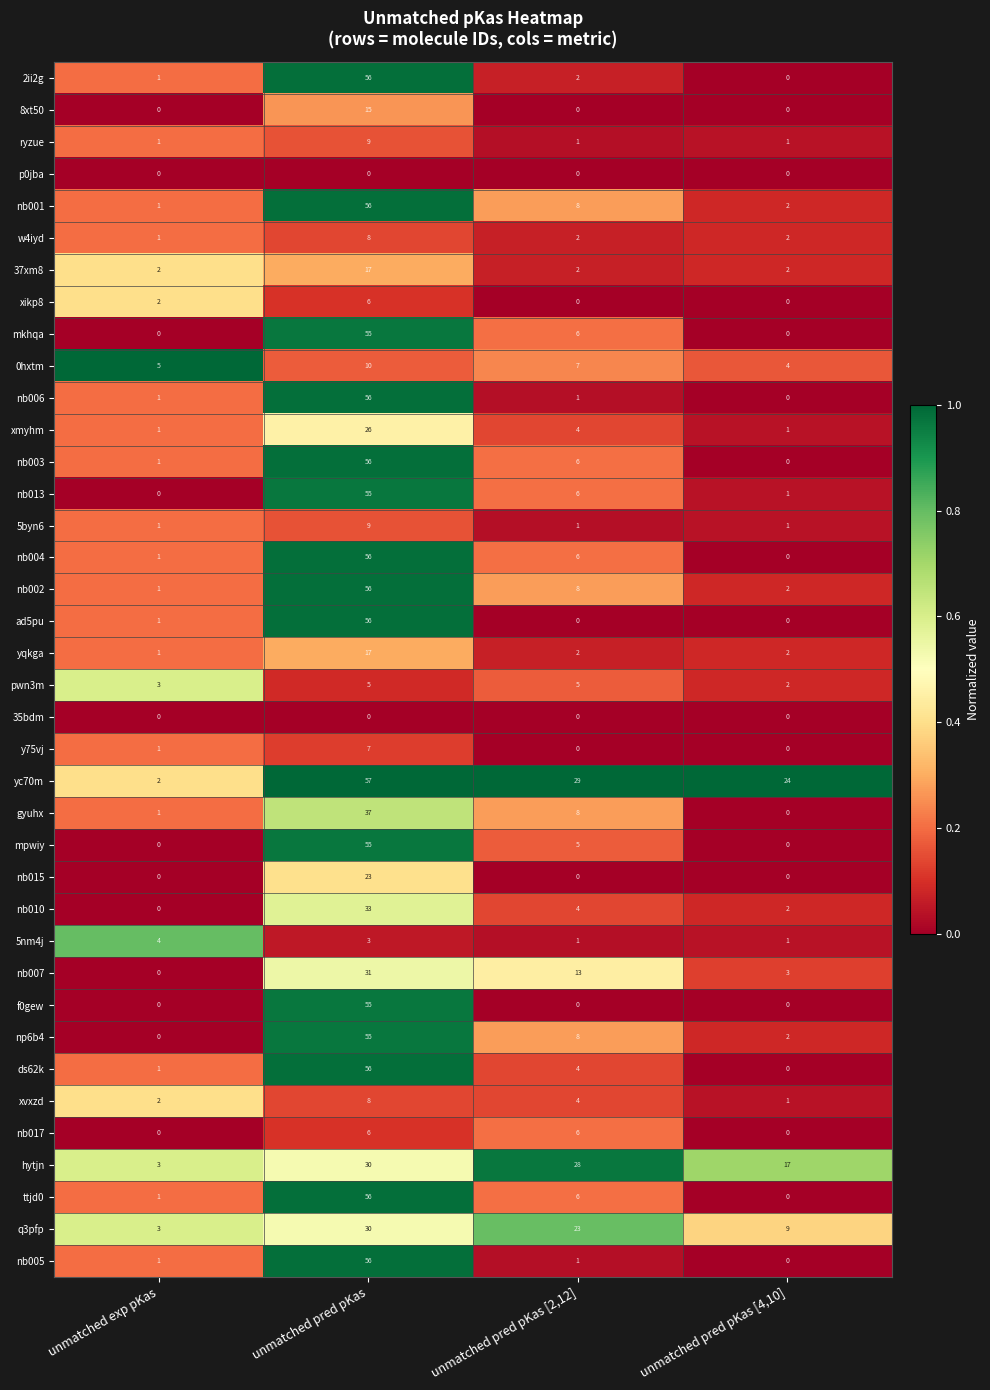

What is the total value across all series at unmatched pred pKas [4,10]?

79